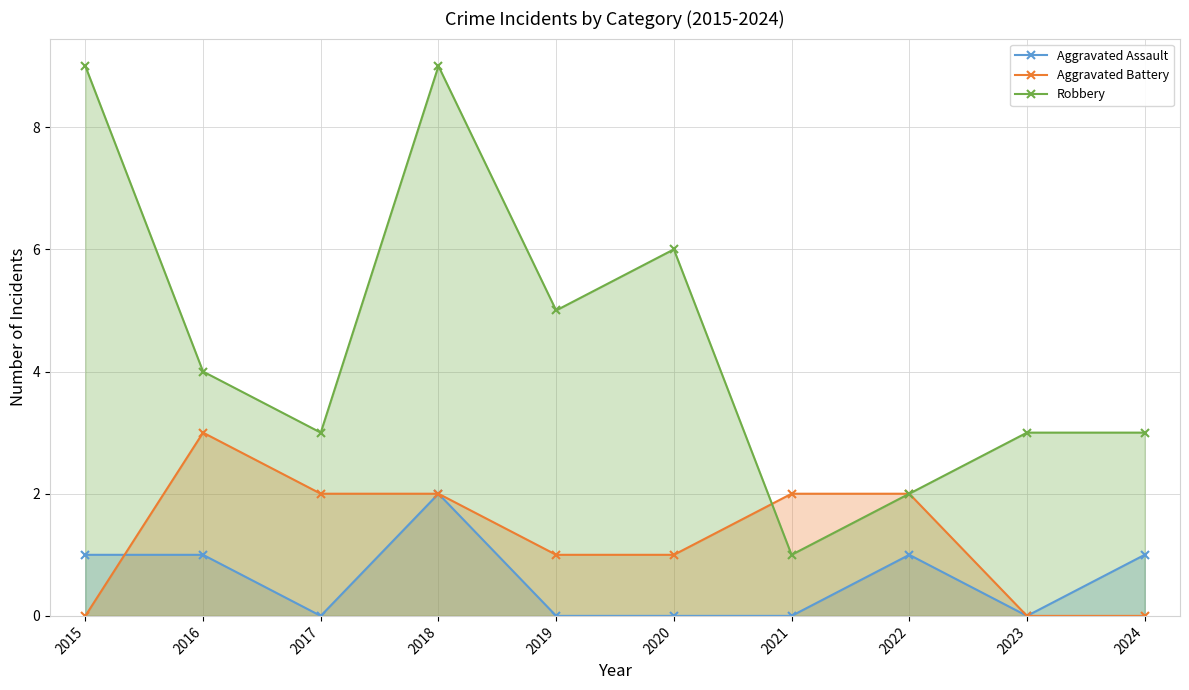

Count the Aggravated Battery values in the range 0 to 2.

9